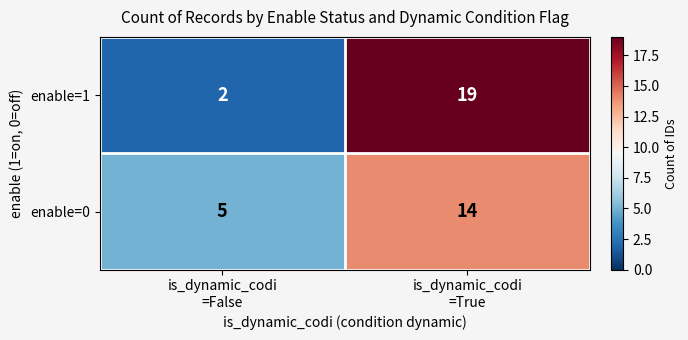

What is the difference between the maximum and minimum values in the enable=1 series?

17